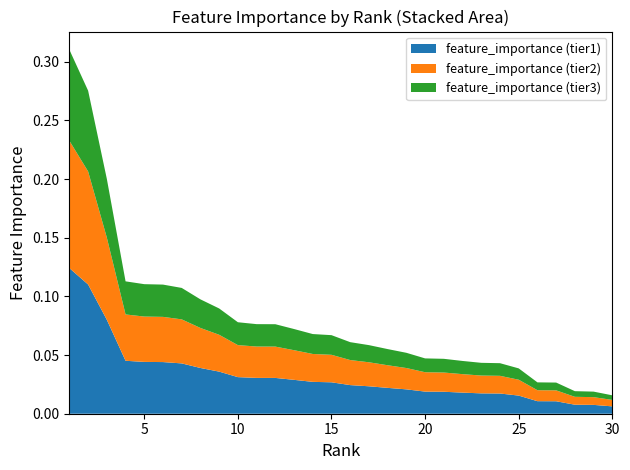

Reading left to right, extract all data points from this chart.

1=0.3	2=0.3	3=0.2	4=0.1	5=0.1	6=0.1	7=0.1	8=0.1	9=0.1	10=0.1	11=0.1	12=0.1	13=0.1	14=0.1	15=0.1	16=0.1	17=0.1	18=0.1	19=0.1	20=0.0	21=0.0	22=0.0	23=0.0	24=0.0	25=0.0	26=0.0	27=0.0	28=0.0	29=0.0	30=0.0